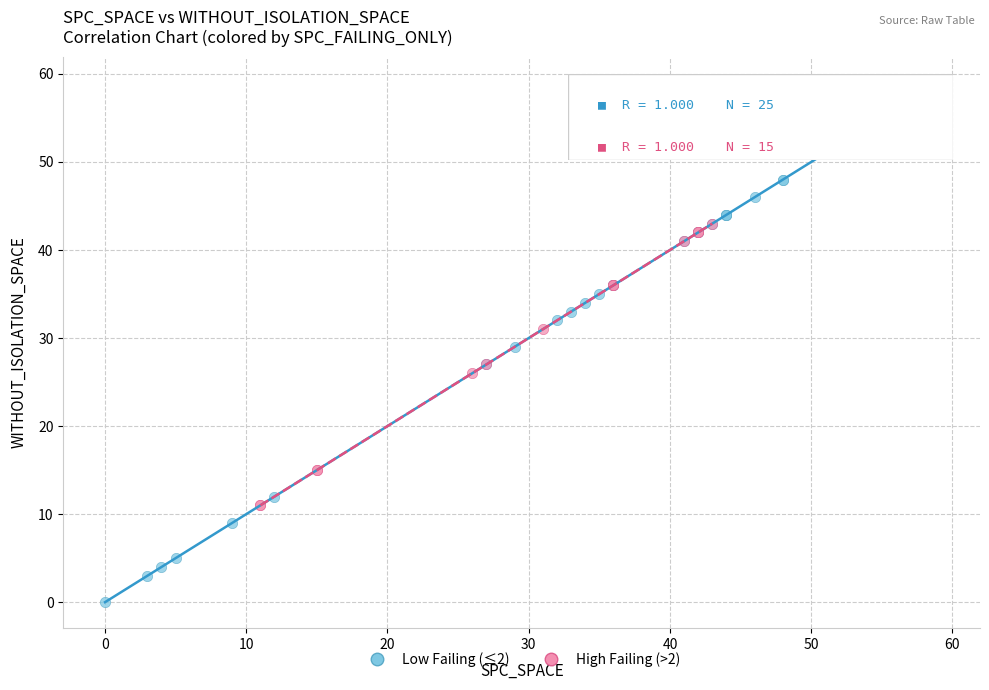

Which series has the widest spread of Y values?

Low Failing (≤2)